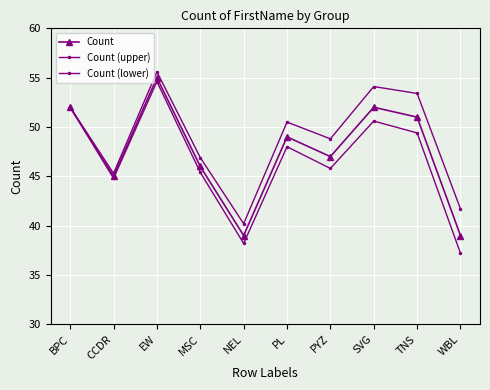

Does the chart have visible grid lines?

Yes